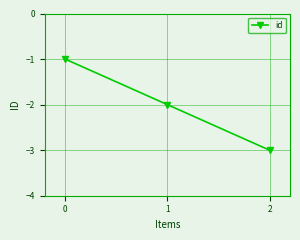

The value at 2 is -5. True or false?

False